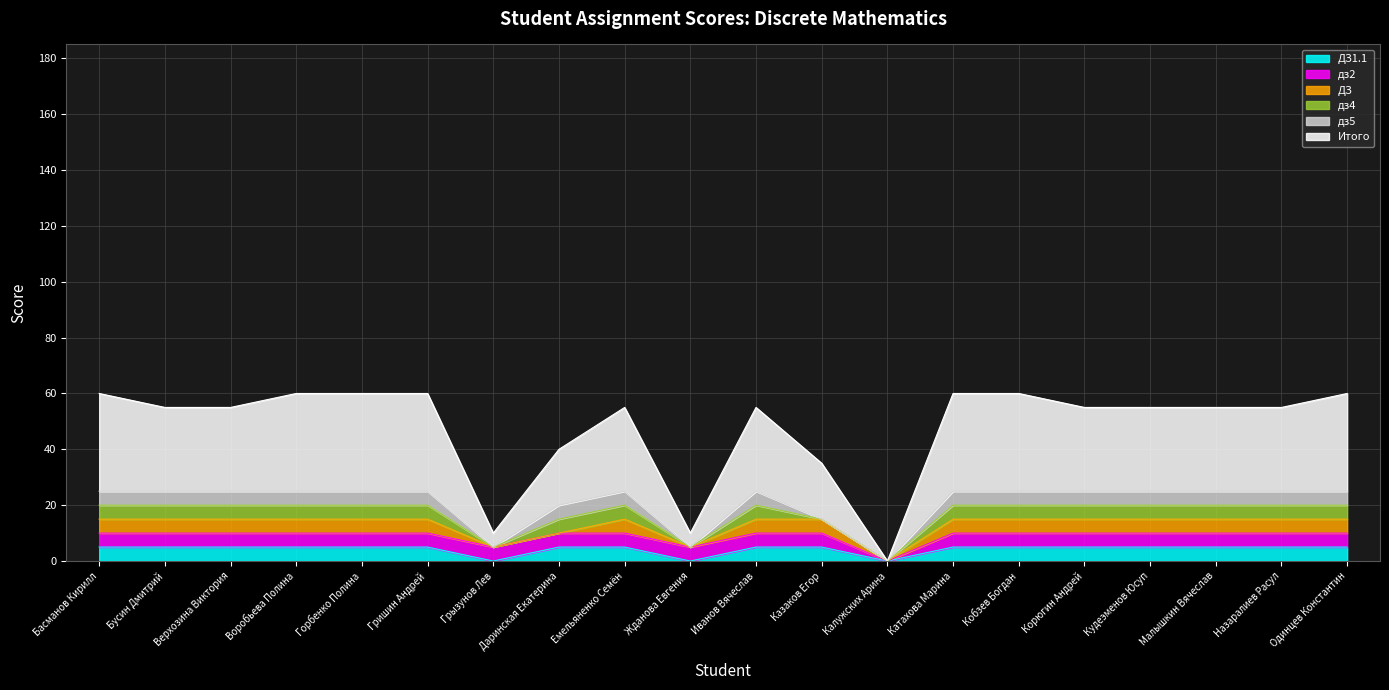

What is the label of the 15th point from the right?

Гришин Андрей